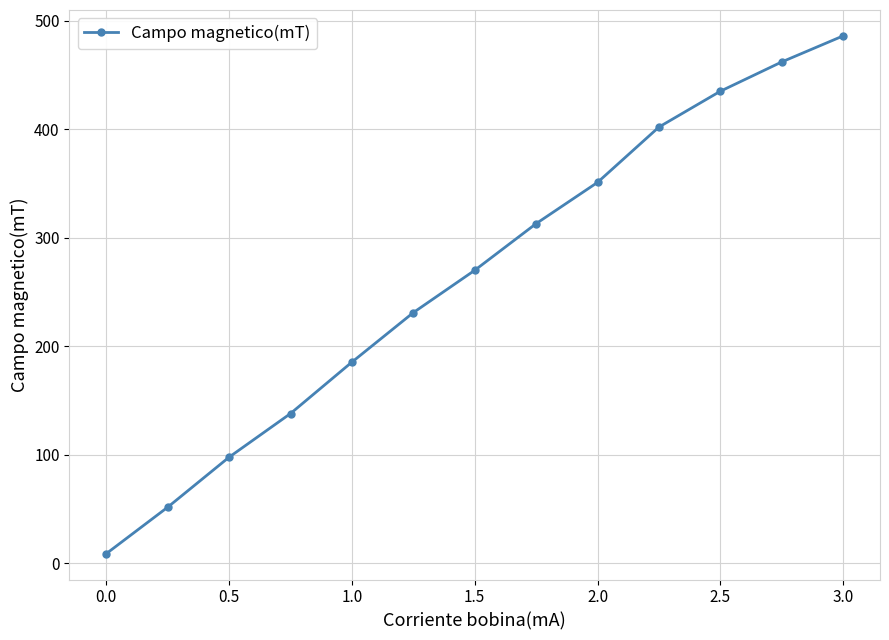

What is the average value?

264.0